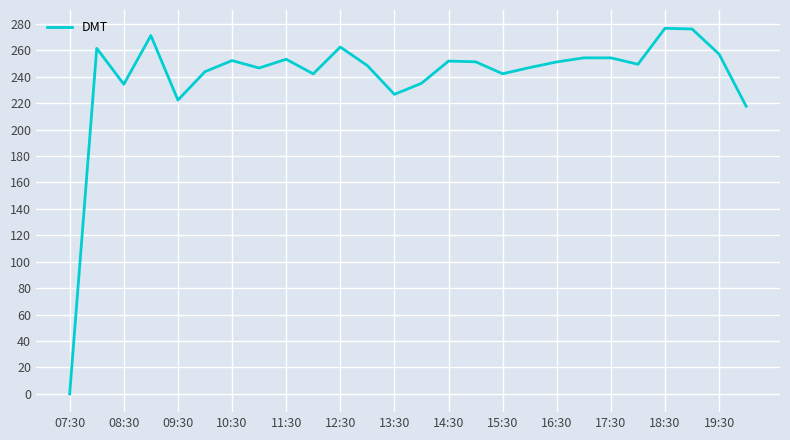

True or false: the data has more than 2 interior local peaks.

True